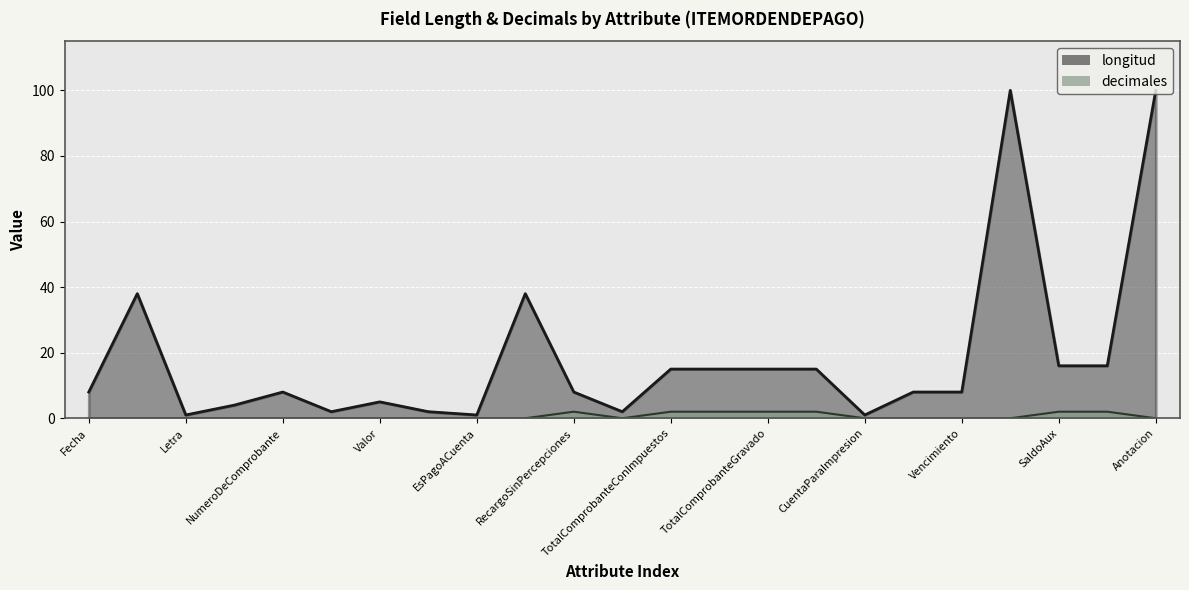

Reading right to left, list all the values displayed in this chart.

longitud: 100	16	16	100	8	8	1	15	15	15	15	2	8	38	1	2	5	2	8	4	1	38	8
decimales: 0	2	2	0	0	0	0	2	2	2	2	0	2	0	0	0	0	0	0	0	0	0	0